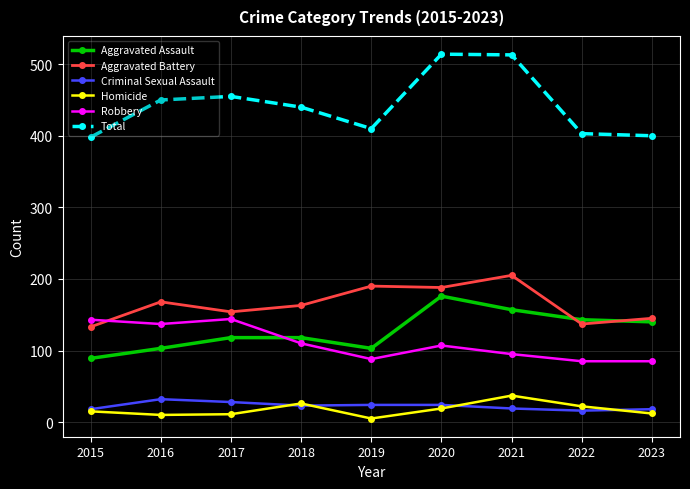

What is the average value of the Total series?

443